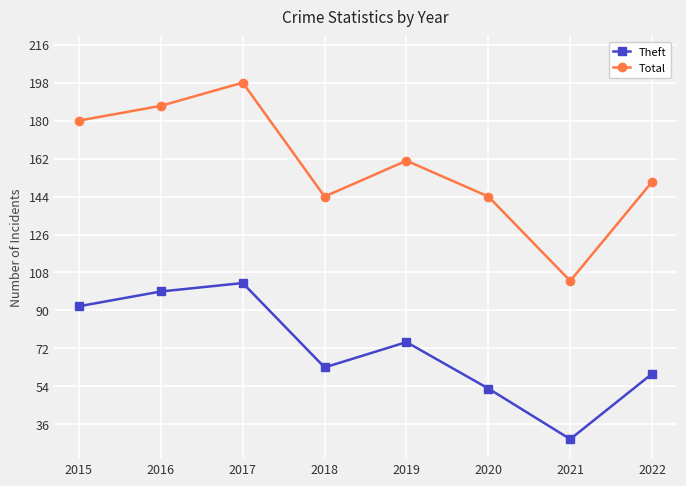

List the series in order of their overall mean, highest first.

Total, Theft